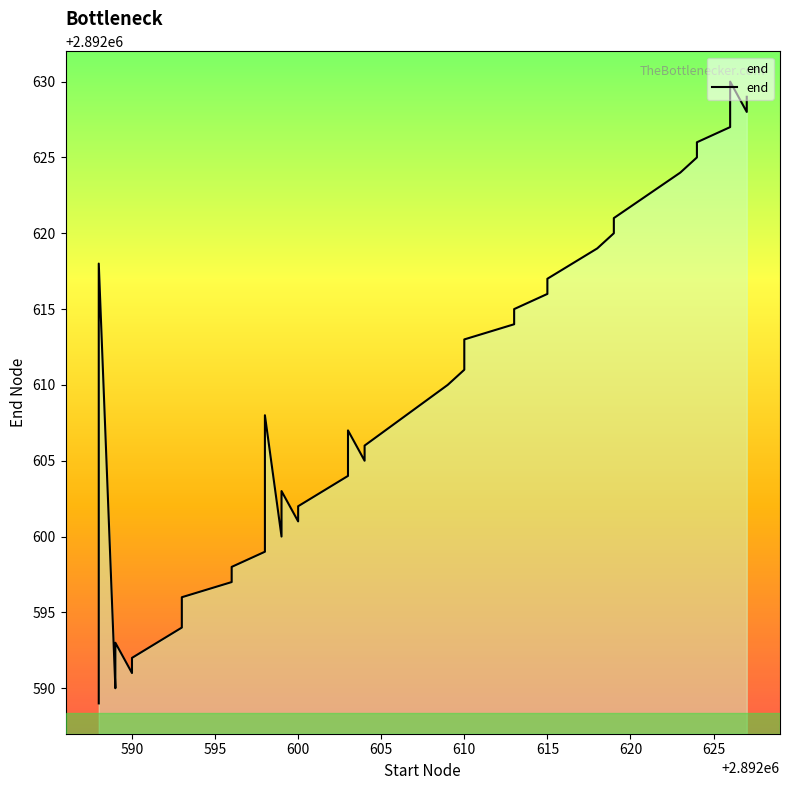

How many distinct data groups are displayed?

1